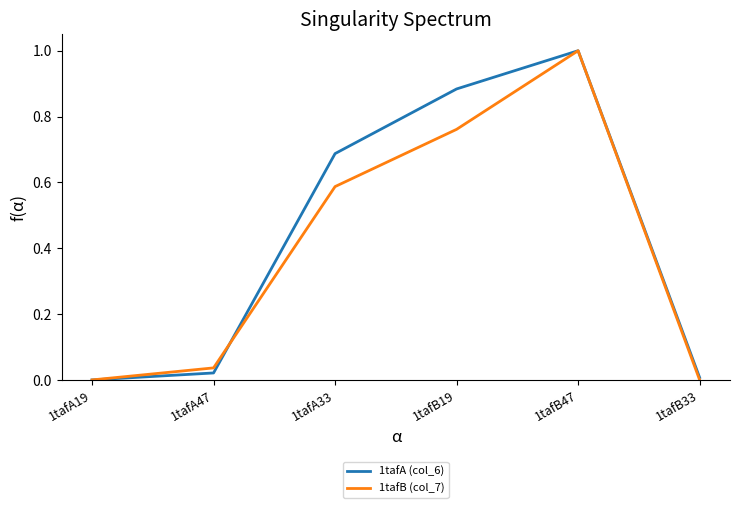

Which series has the largest total across all categories?

1tafA (col_6)